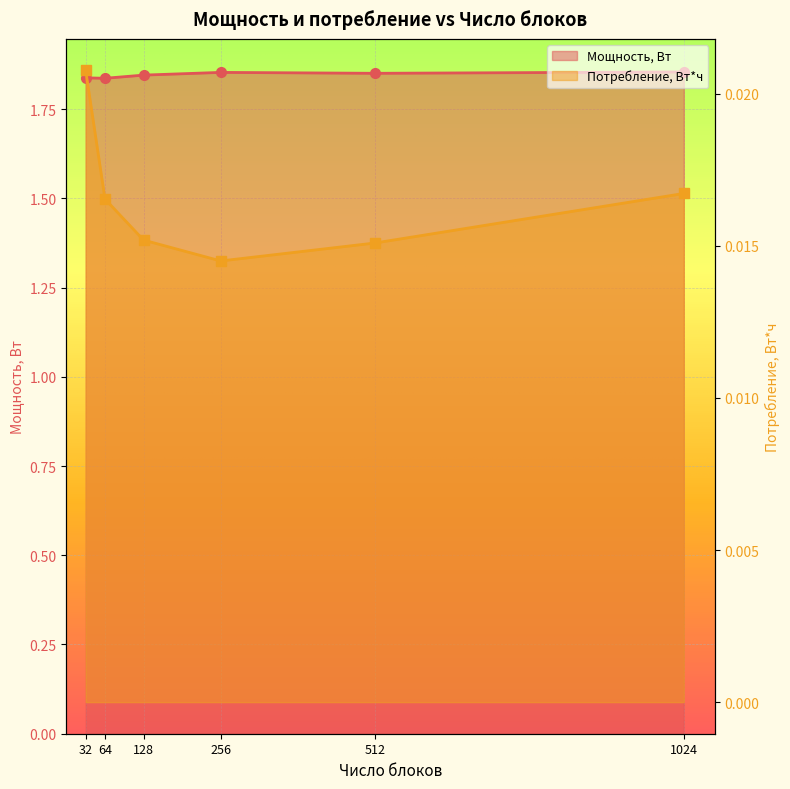

Which series has the largest range (max minus min)?

Мощность, Вт